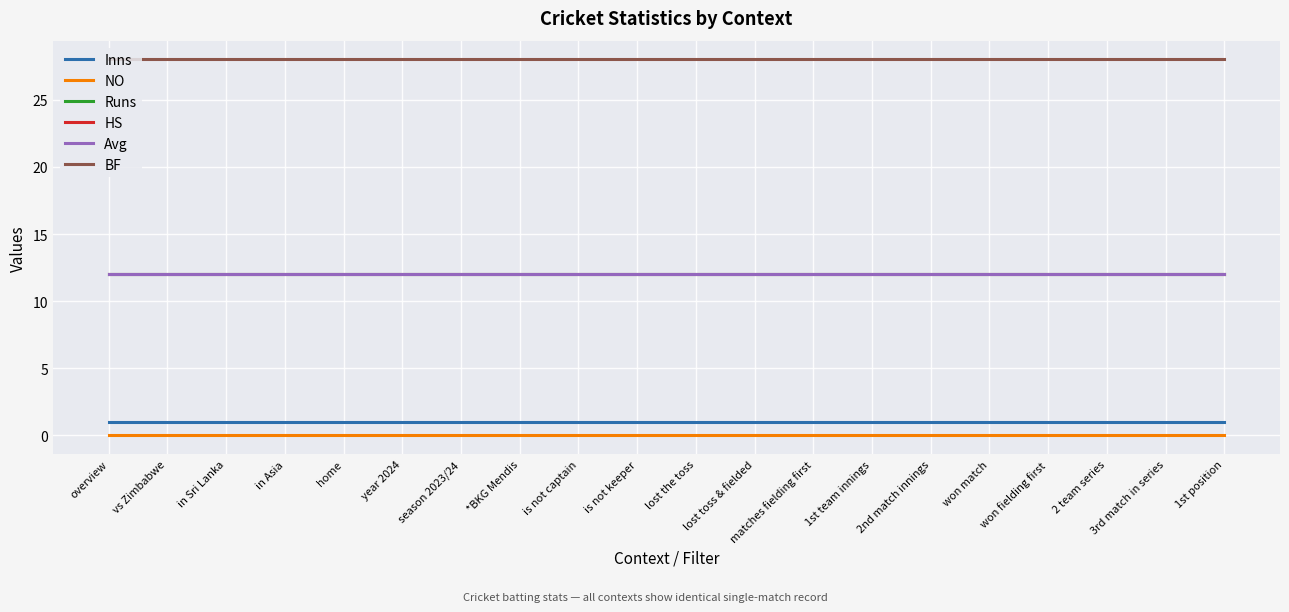

What is the value of the HS point at the 11th from the left?

12